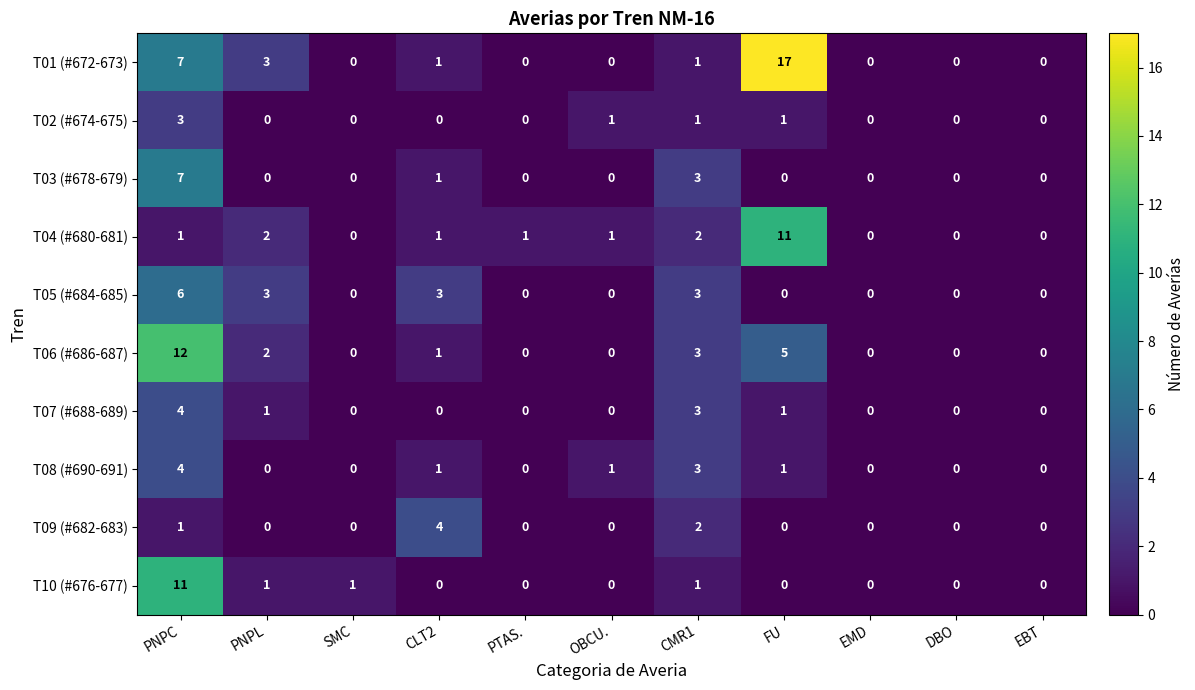

True or false: T07 (#688-689) has a value of 0 at EMD.

True